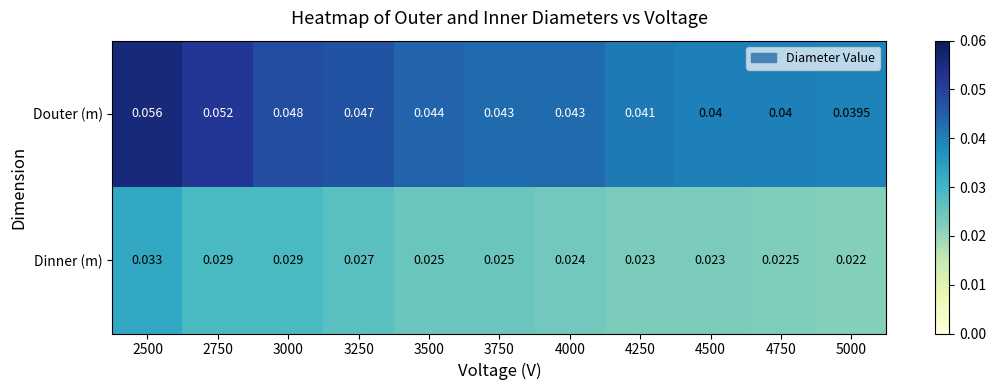

Which series has the largest total across all categories?

Douter (m)